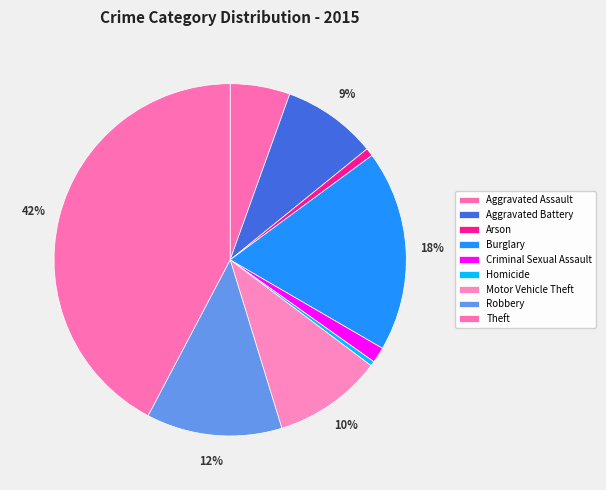

Between Homicide and Motor Vehicle Theft, which is larger?

Motor Vehicle Theft